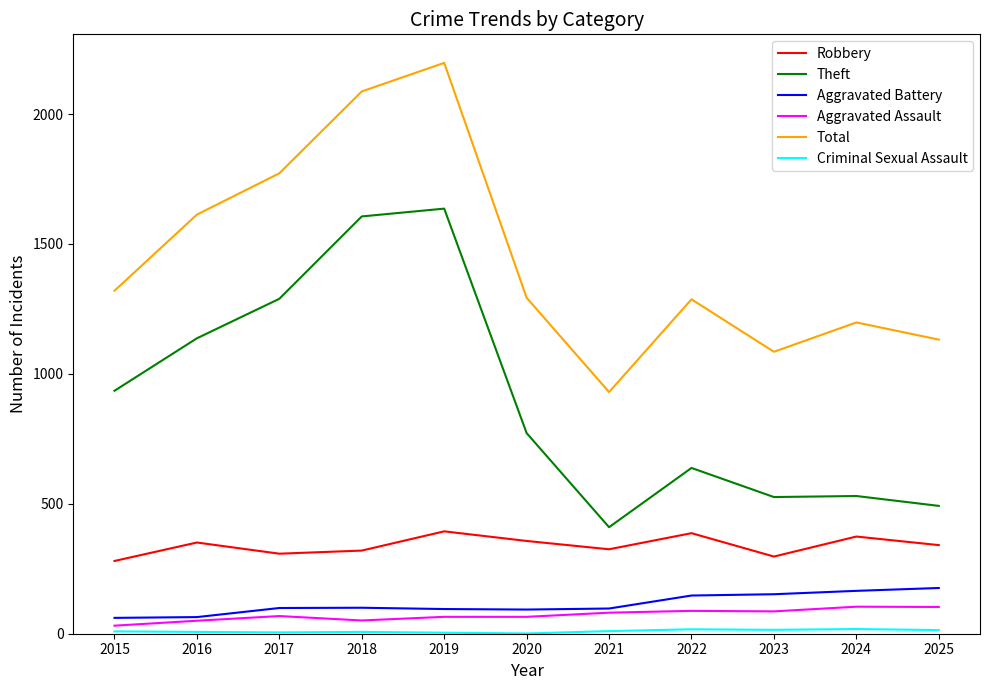

What is the difference between the second highest and second lowest values in the Total series?

1002